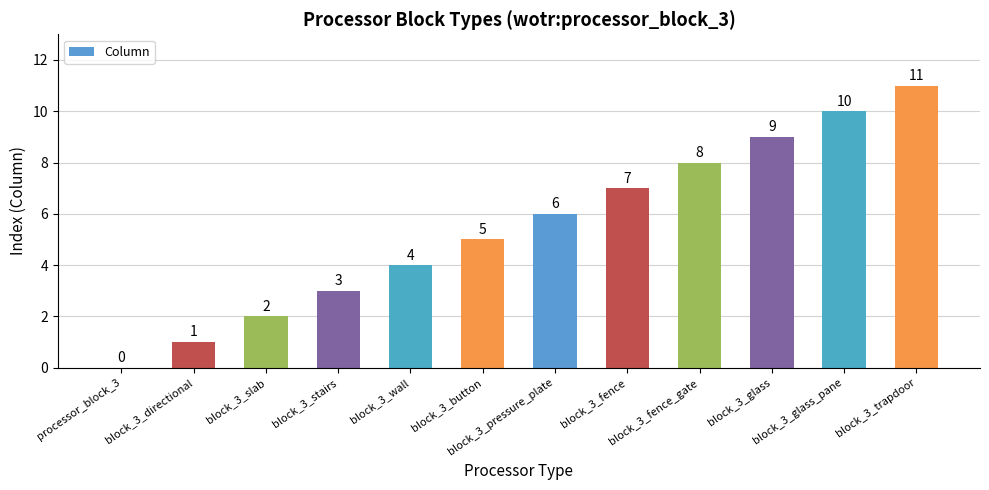

At which label is the value closest to 5?

block_3_button